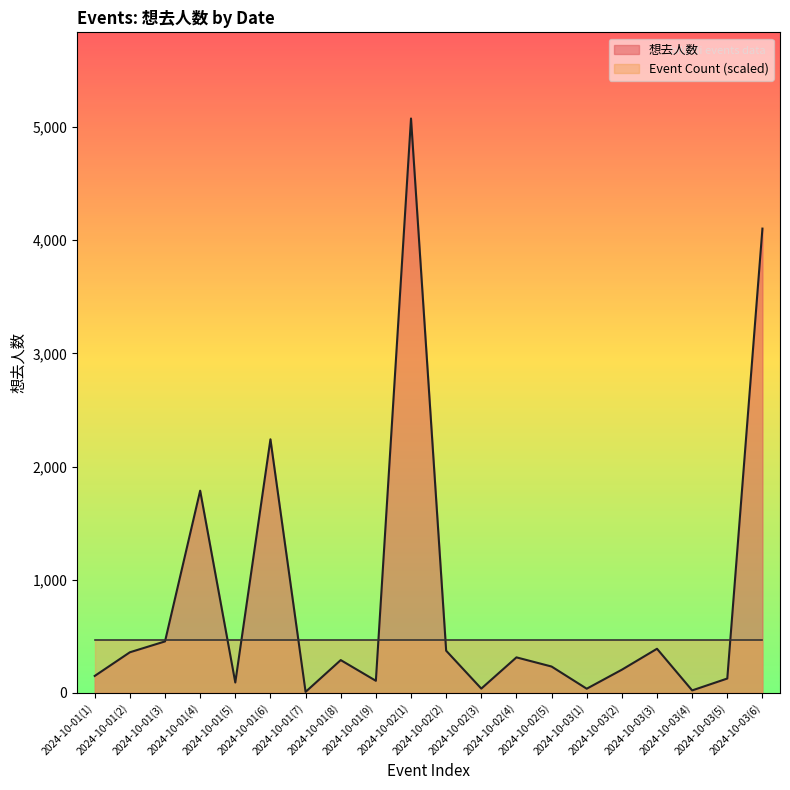

How many interior local peaks (higher than both neighbors) does the data have?

6